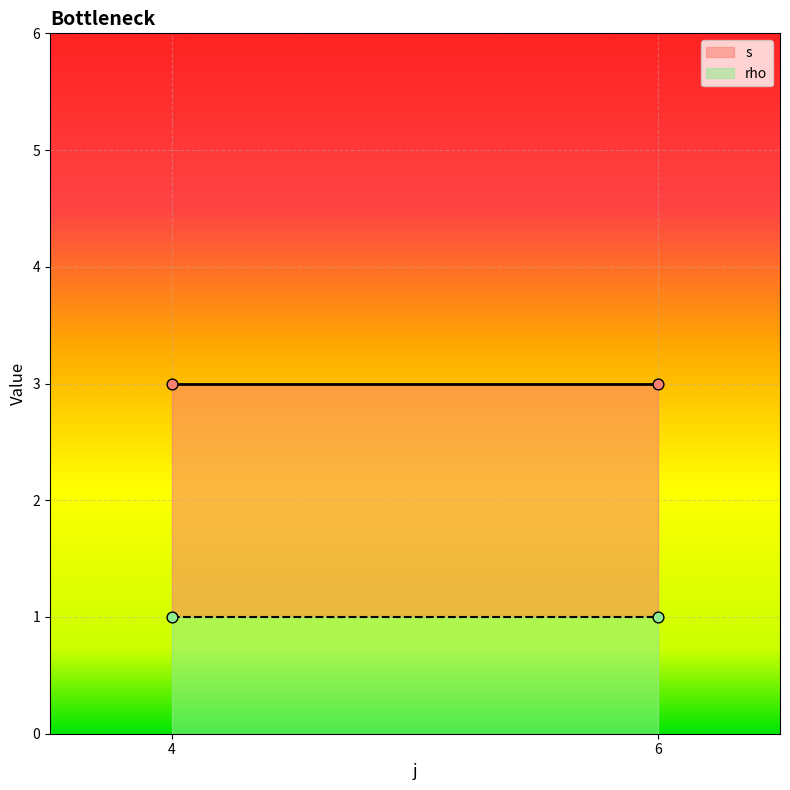

At which category is the sum across all series the highest?

4